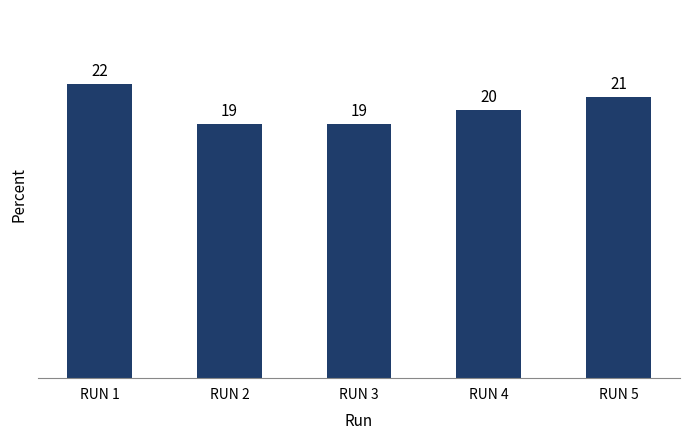

What is the value of the 3rd bar from the left?

19